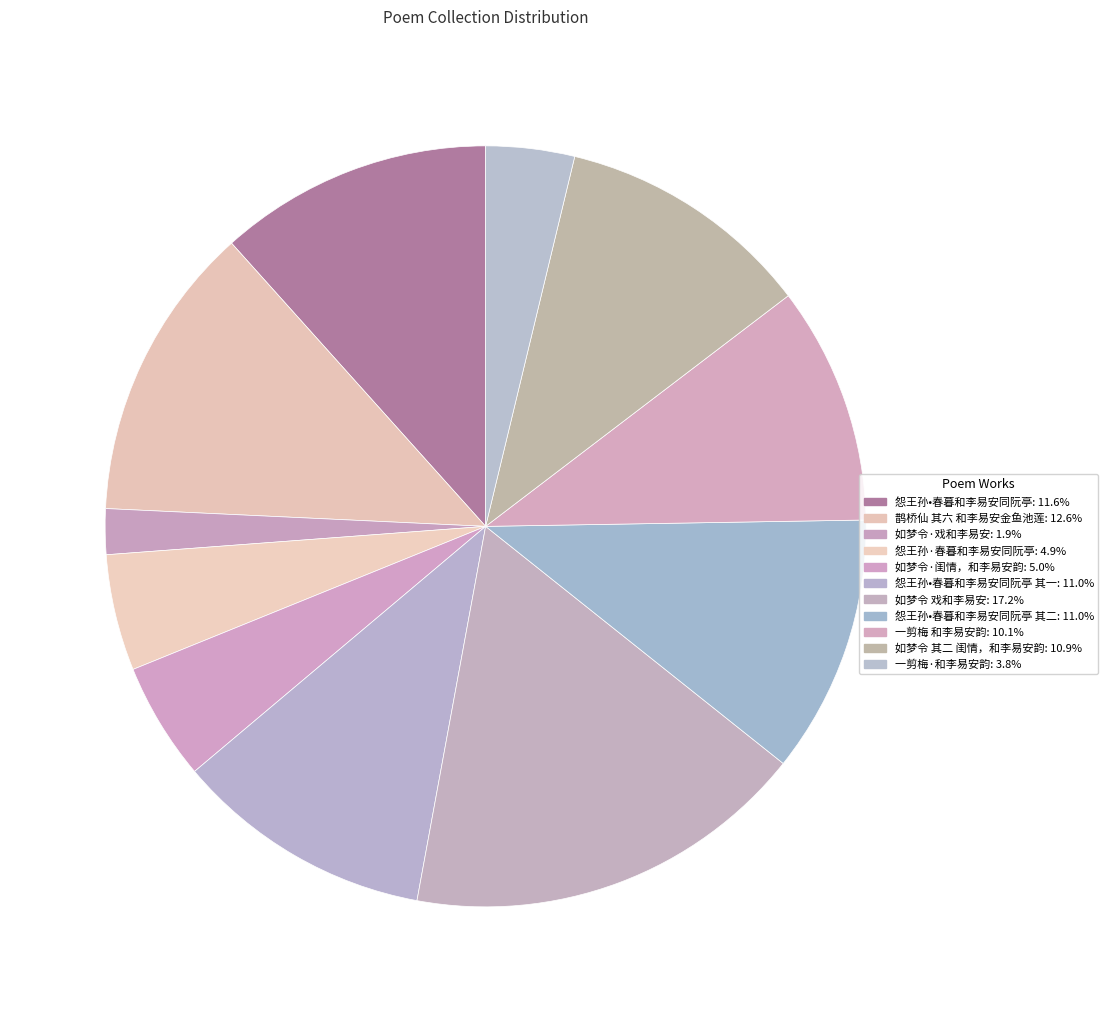

How many slices are in this pie chart?

11